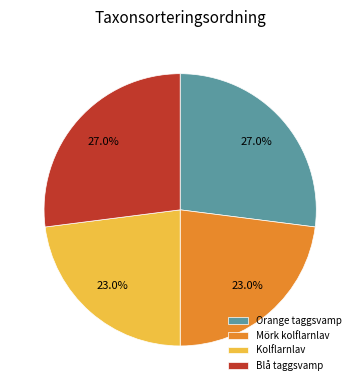

True or false: Orange taggsvamp accounts for 27% of the total.

True